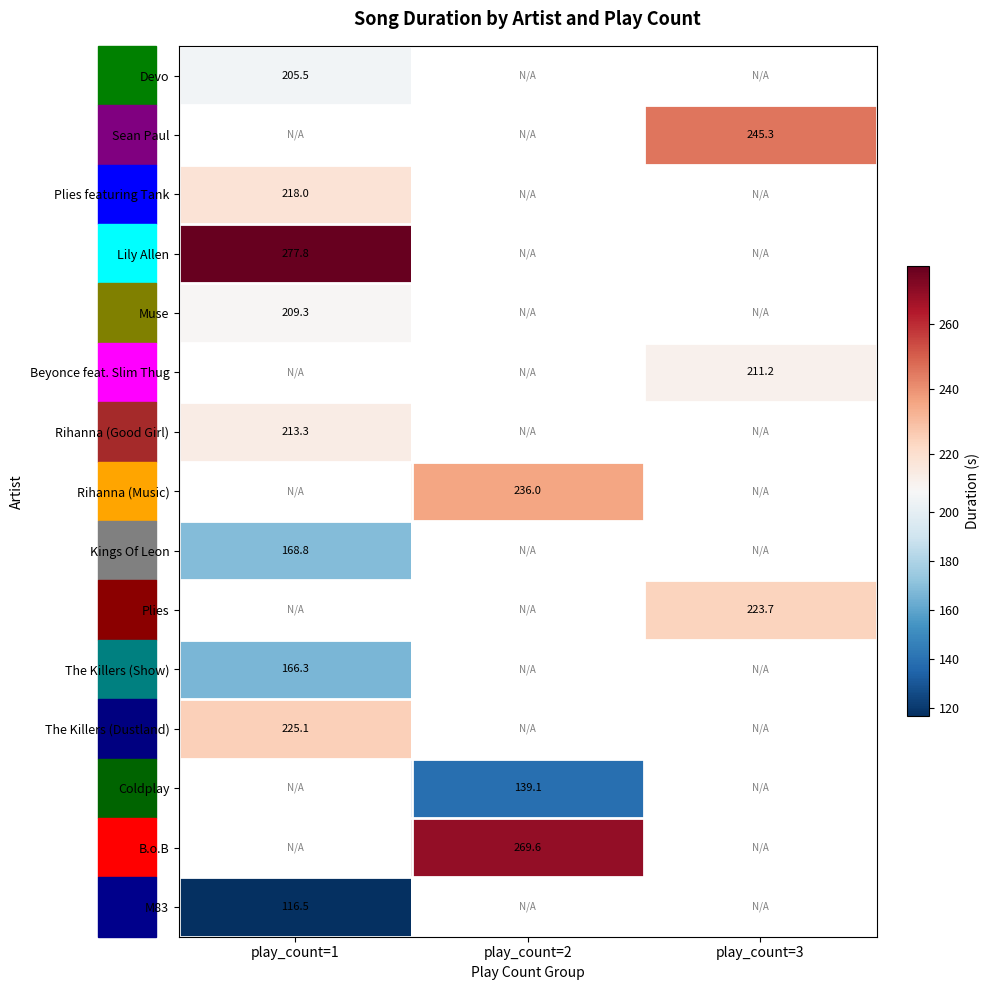

What is the minimum value for Lily Allen?

277.8